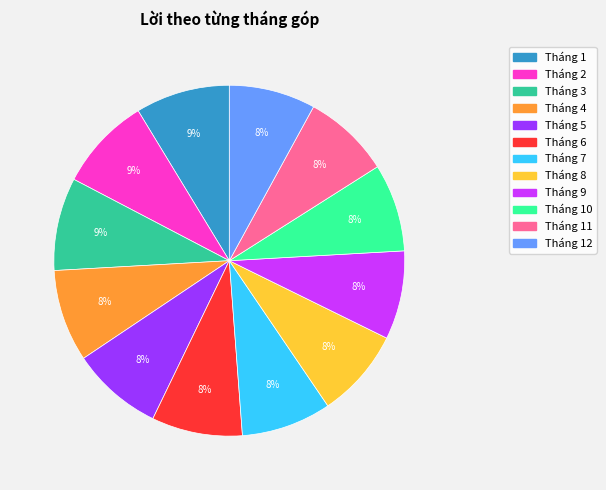

To the nearest percent, what is the difference between the largest and smallest slice percentages?

1%